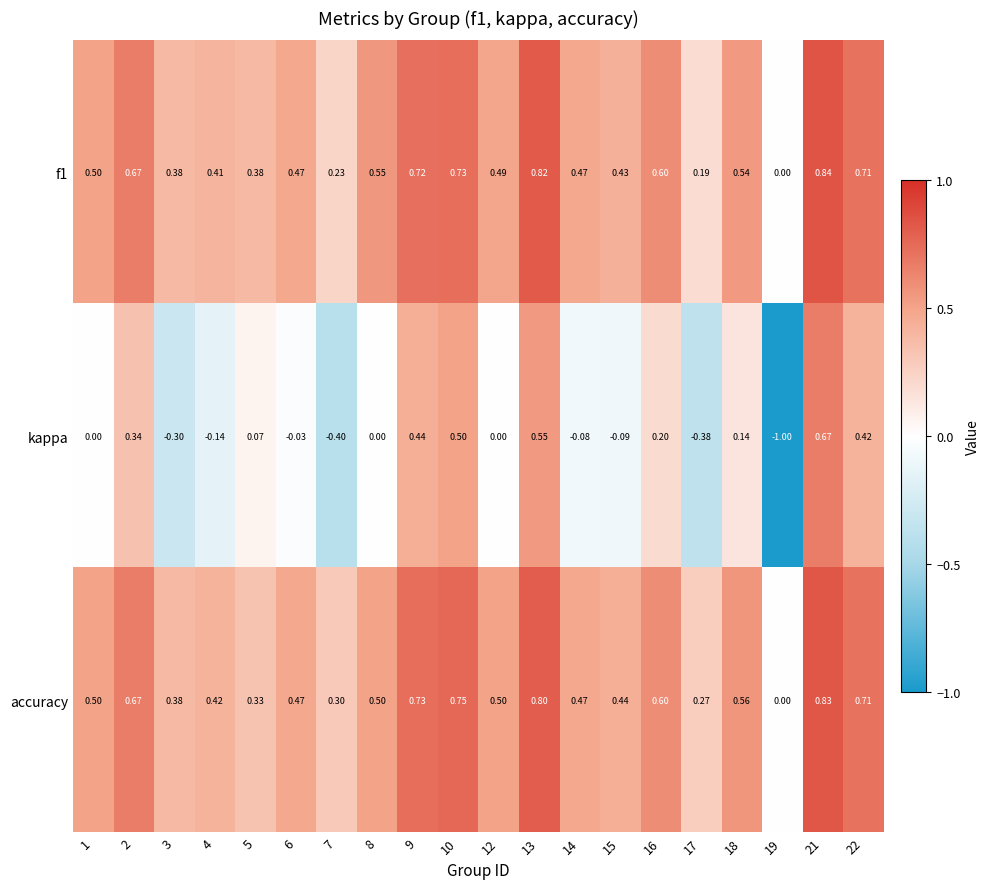

Which series changed the most between 17 and 21?

kappa